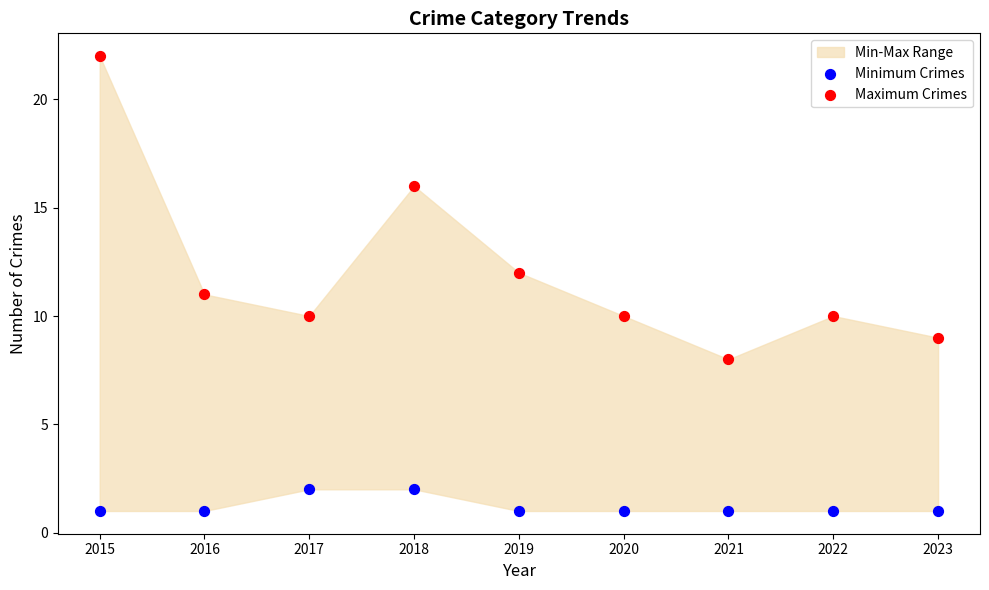

In the Maximum Crimes series, what Y value is closest to 15?

16